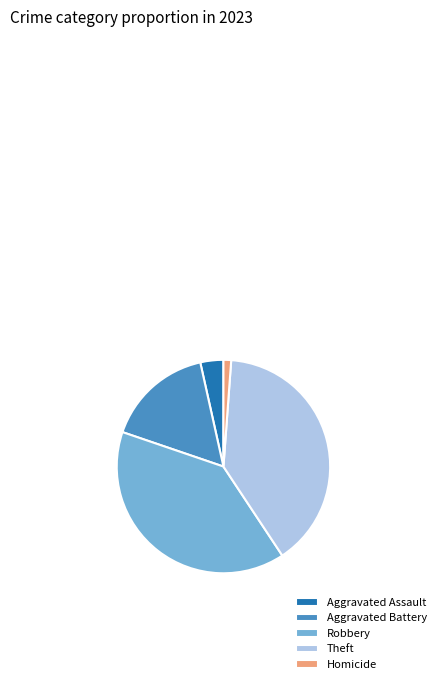

Which has a higher value, Aggravated Assault or Theft?

Theft